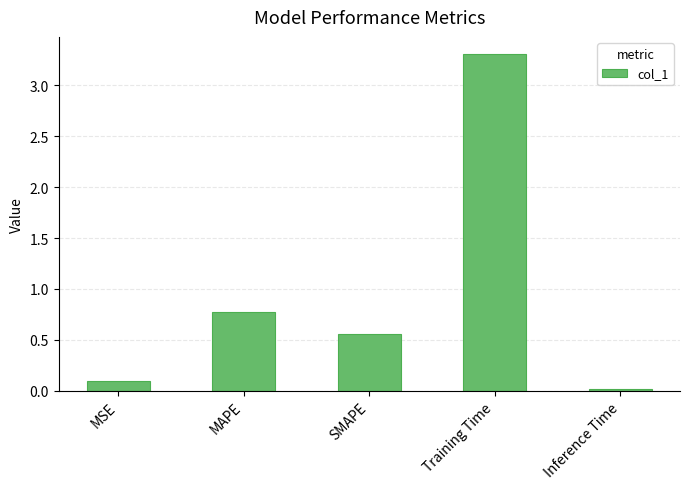

Which category has the lowest value across all series?

Inference Time